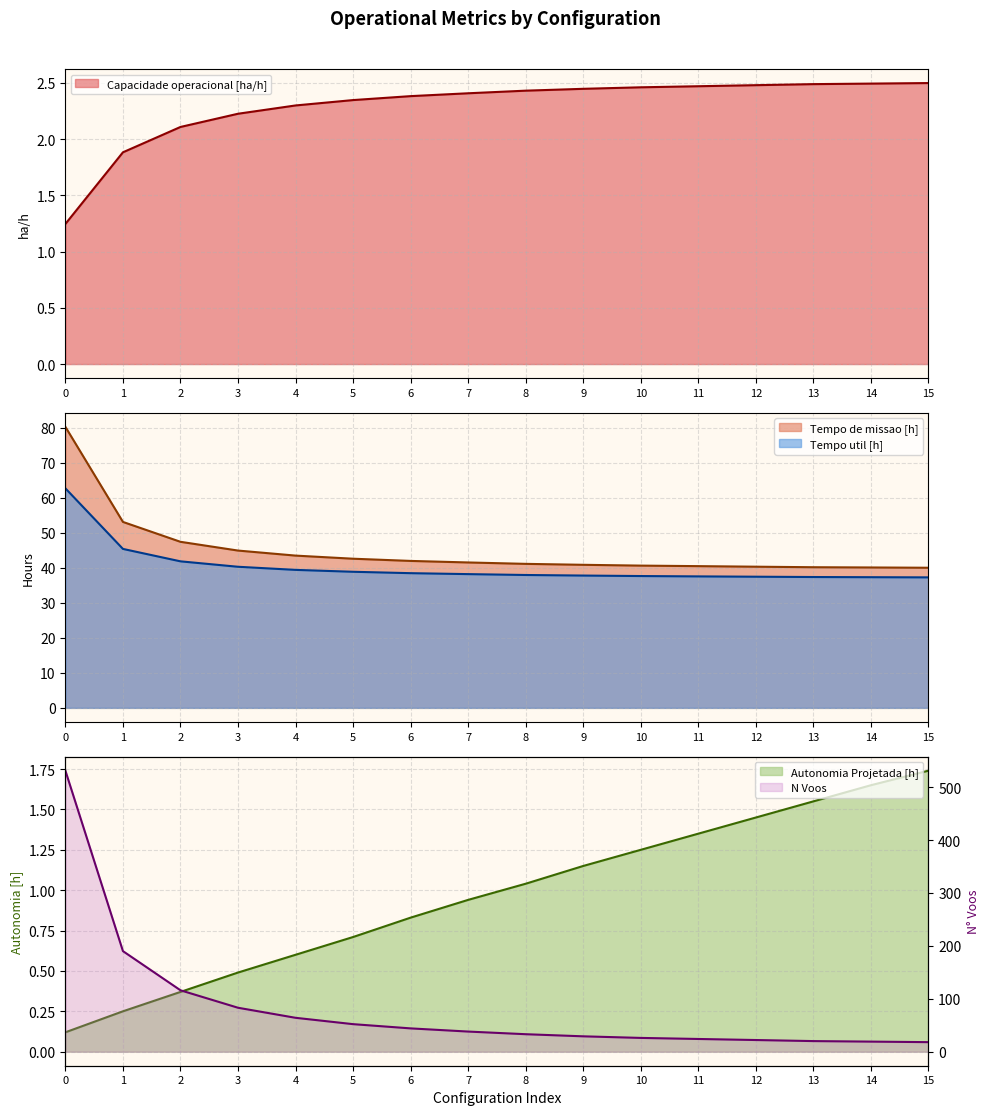

True or false: Tempo util [h] and Autonomia Projetada [h] cross at least once.

False